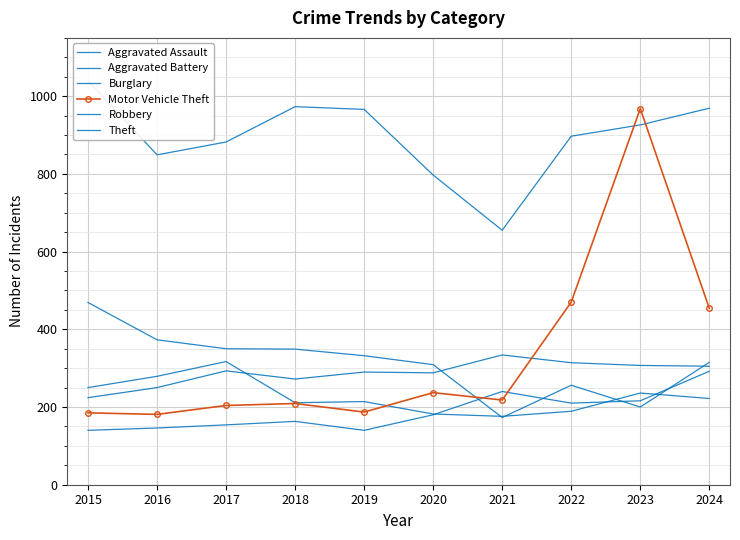

True or false: Theft and Motor Vehicle Theft cross at least once.

True